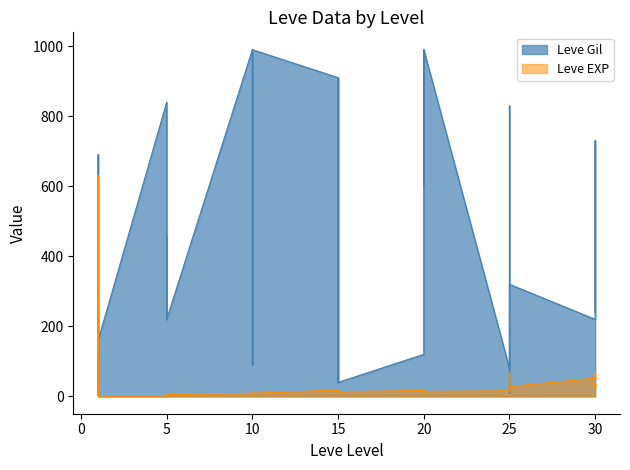

True or false: Leve EXP has a value of 8 at 15.

False